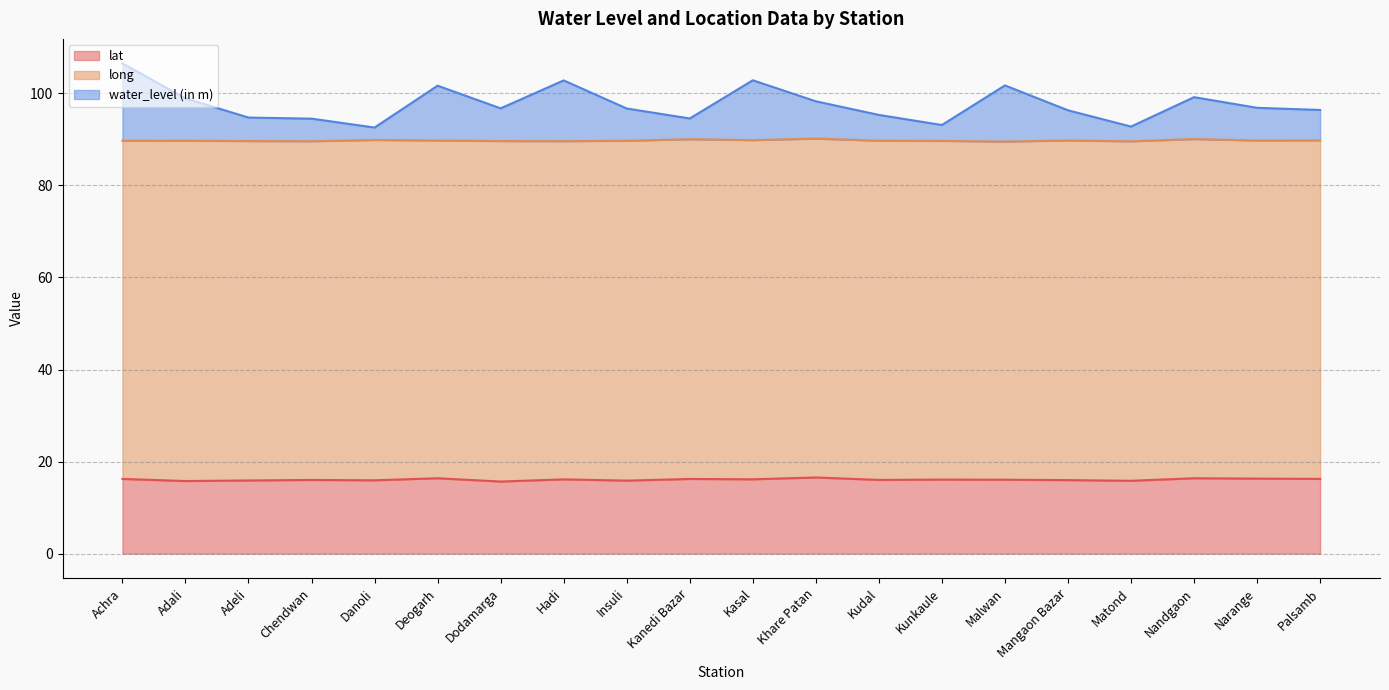

What is the value of the lat point at the 14th from the left?

16.1